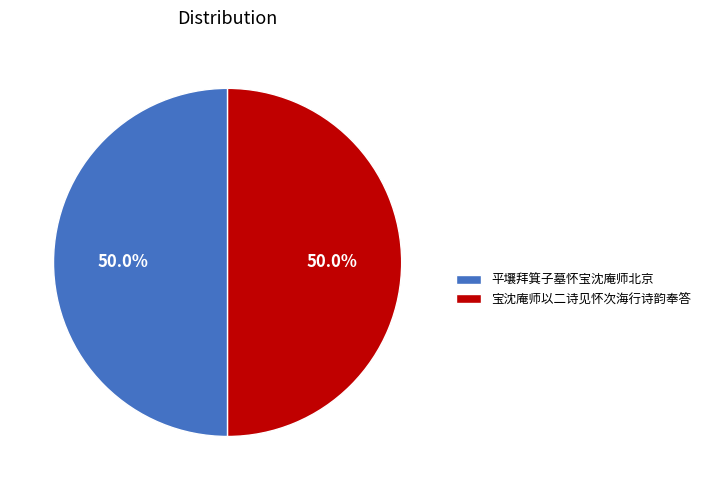

How many segments does this pie chart have?

2